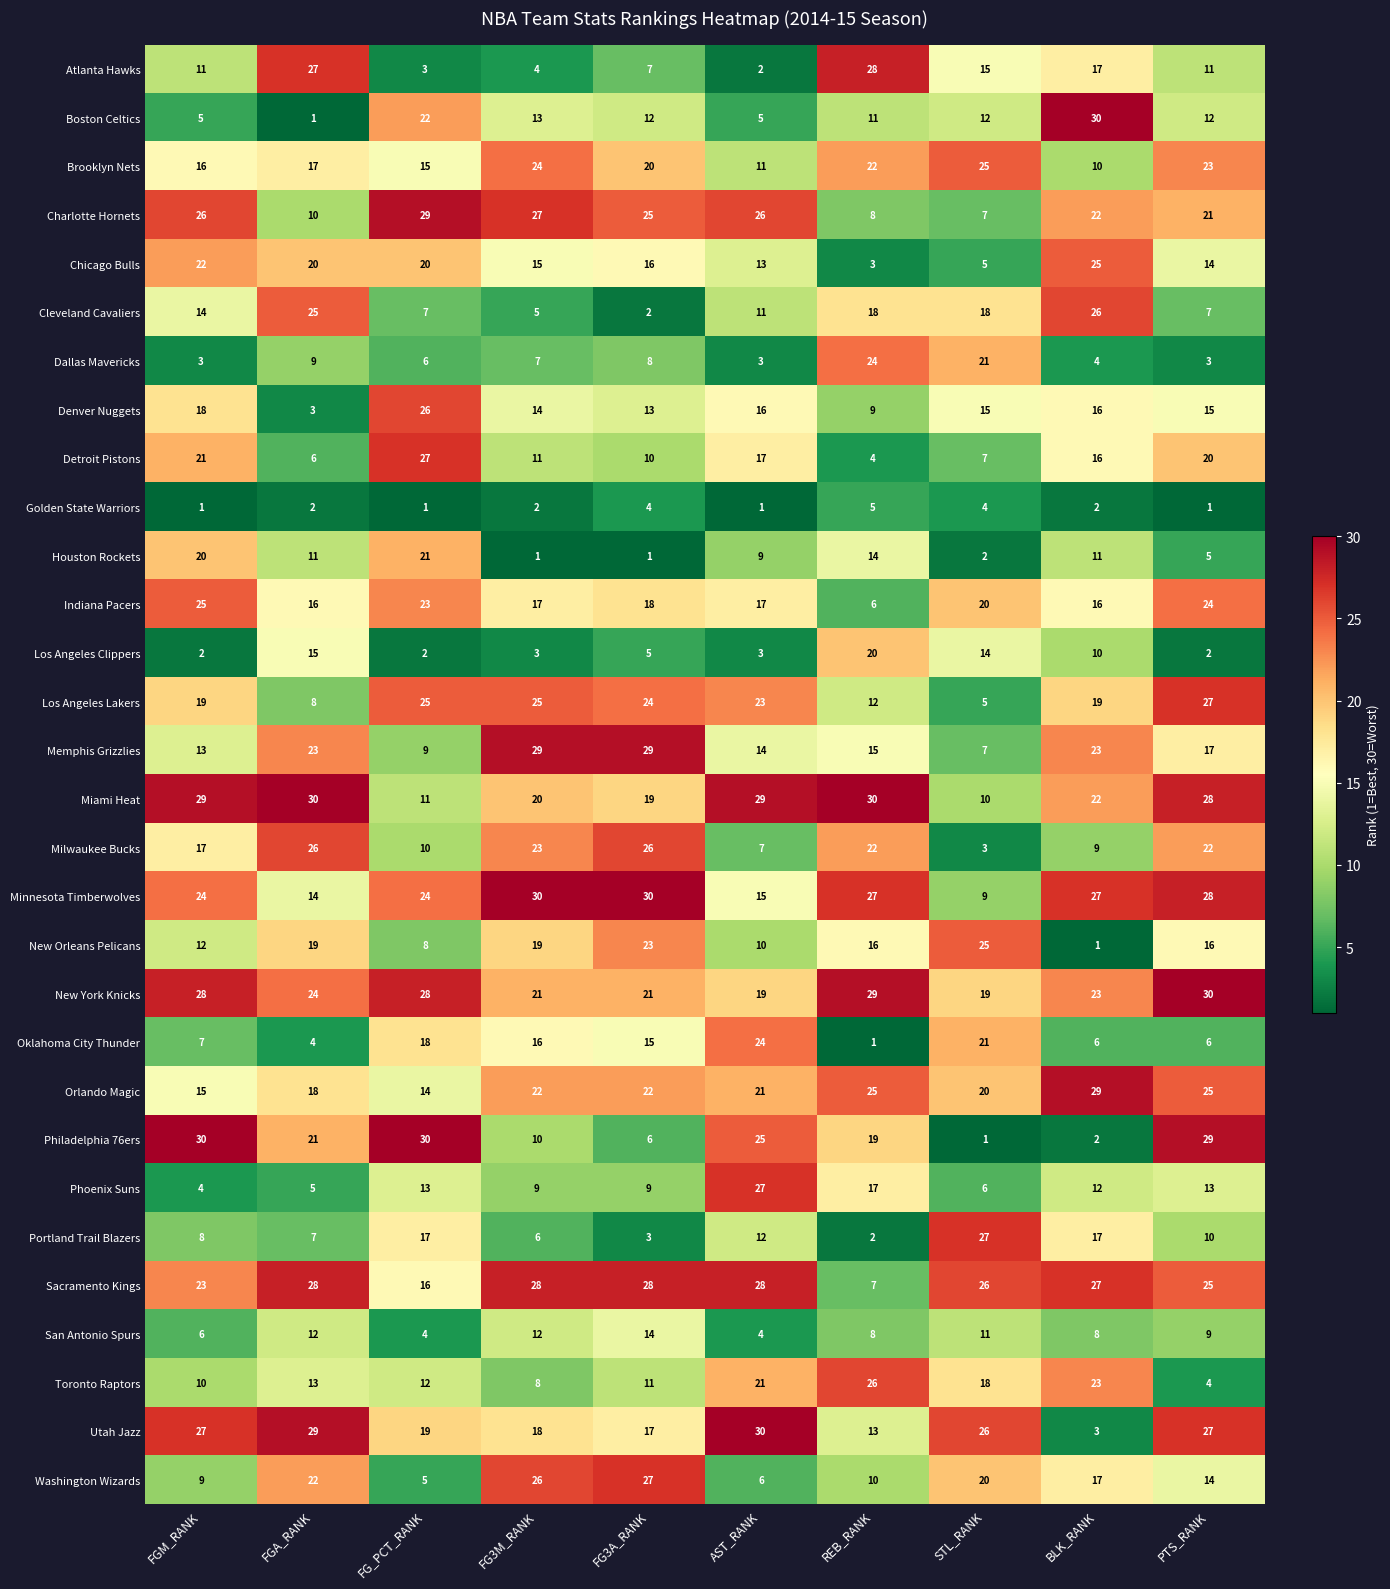

What is the greatest value displayed?

30